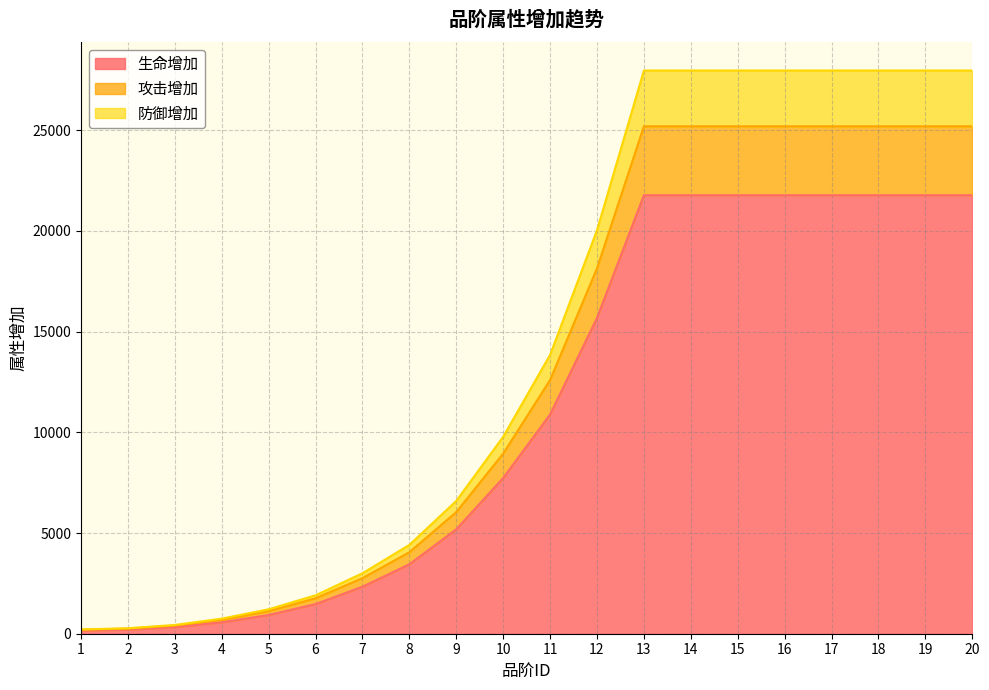

Reading left to right, list all the values displayed in this chart.

生命增加: 156	202	327	568	929	1472	2333	3448	5185	7730	10888	15679	21776	21776	21776	21776	21776	21776	21776	21776
攻击增加: 199	253	404	693	1121	1758	2761	4047	6041	8945	12600	18144	25200	25200	25200	25200	25200	25200	25200	25200
防御增加: 213	272	435	749	1214	1908	3003	4411	6595	9781	13847	20039	27970	27970	27970	27970	27970	27970	27970	27970